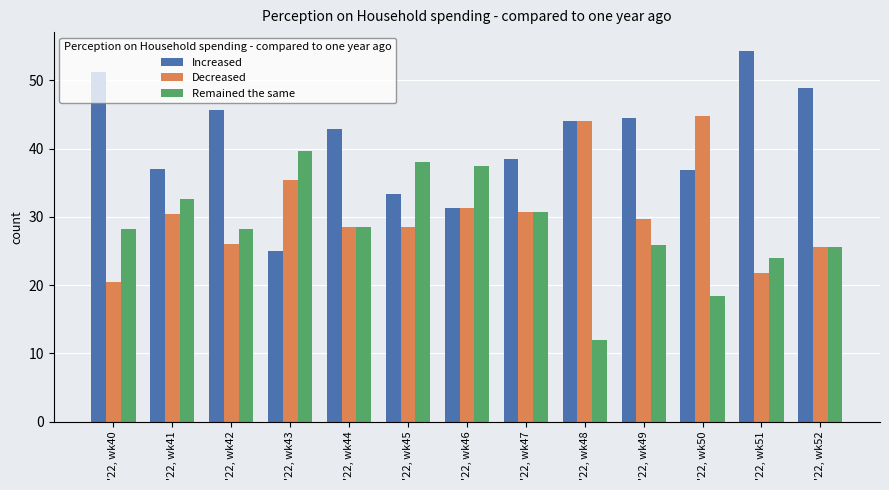

Is the value of Remained the same at '22, wk43 greater than the value of Decreased at '22, wk44?

Yes